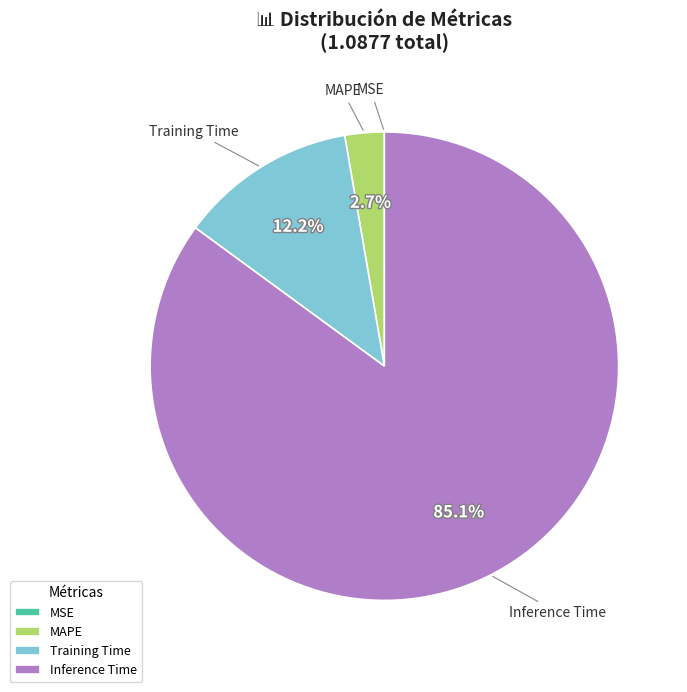

The Training Time slice represents 23% of the pie. True or false?

False